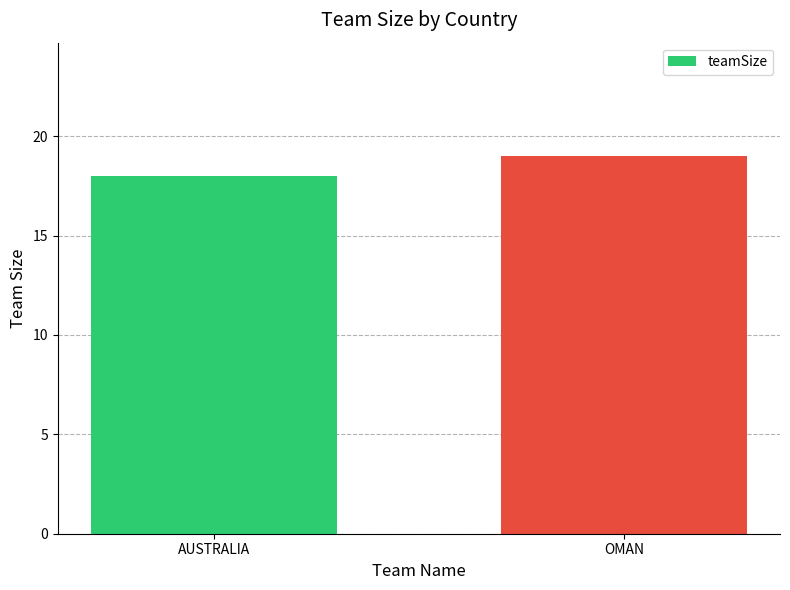

How many bars are there in total?

2